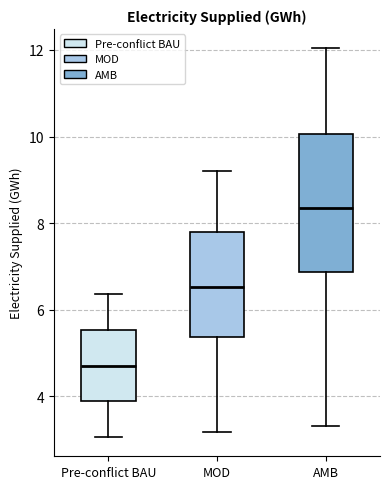

Reading left to right, read every box against the y-axis: the position of its median line, the range the box covers, and the ends of its whiskers. The values are not printed on the chart, so give them approximately, as read against the axis.

Pre-conflict BAU: median 4.8, box 3.8 to 5.6, whiskers 3.0 to 6.4
MOD: median 6.6, box 5.4 to 7.8, whiskers 3.2 to 9.2
AMB: median 8.4, box 6.8 to 10.0, whiskers 3.4 to 12.0